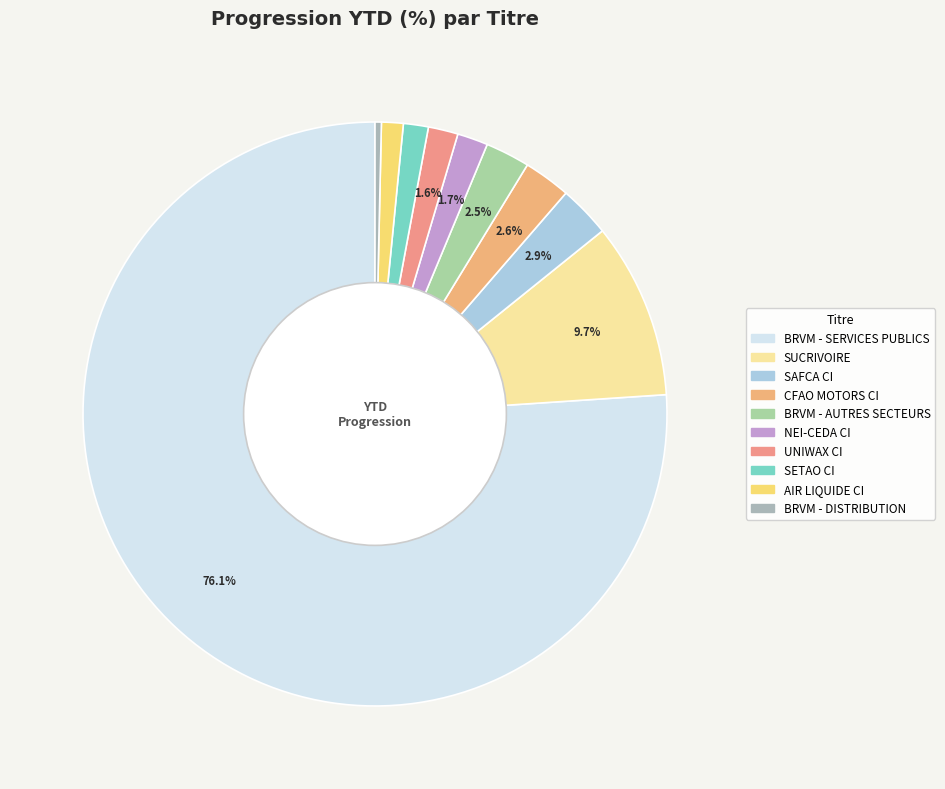

To the nearest percent, what is the combined percentage of BRVM - AUTRES SECTEURS and SUCRIVOIRE?

12%